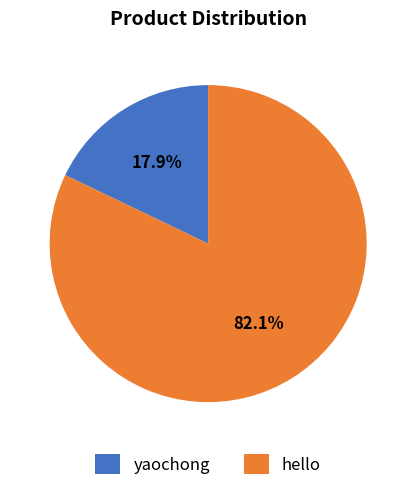

To the nearest percent, what is the average slice percentage?

50%